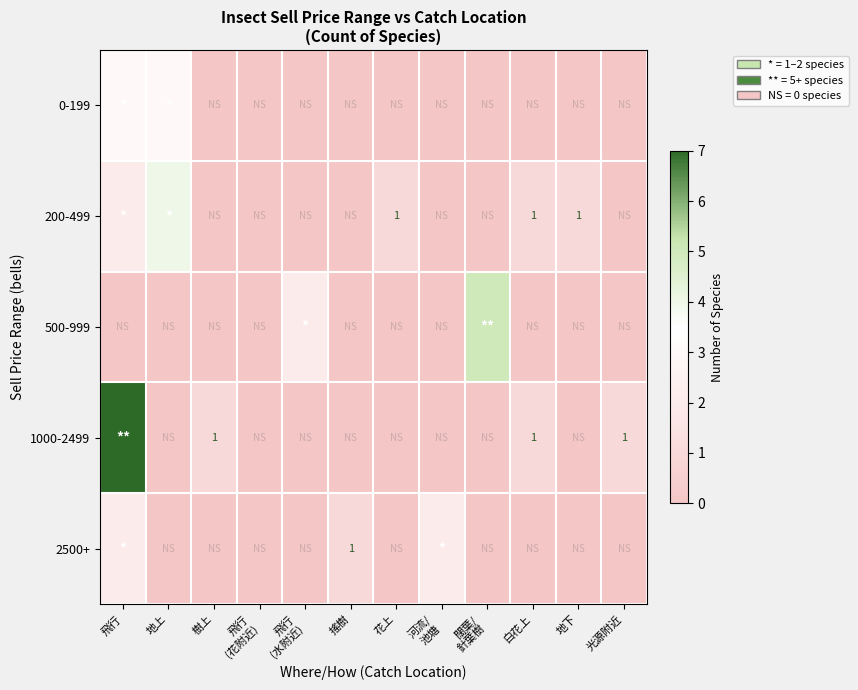

The 2500+ series shows 1 at 搖樹. True or false?

True